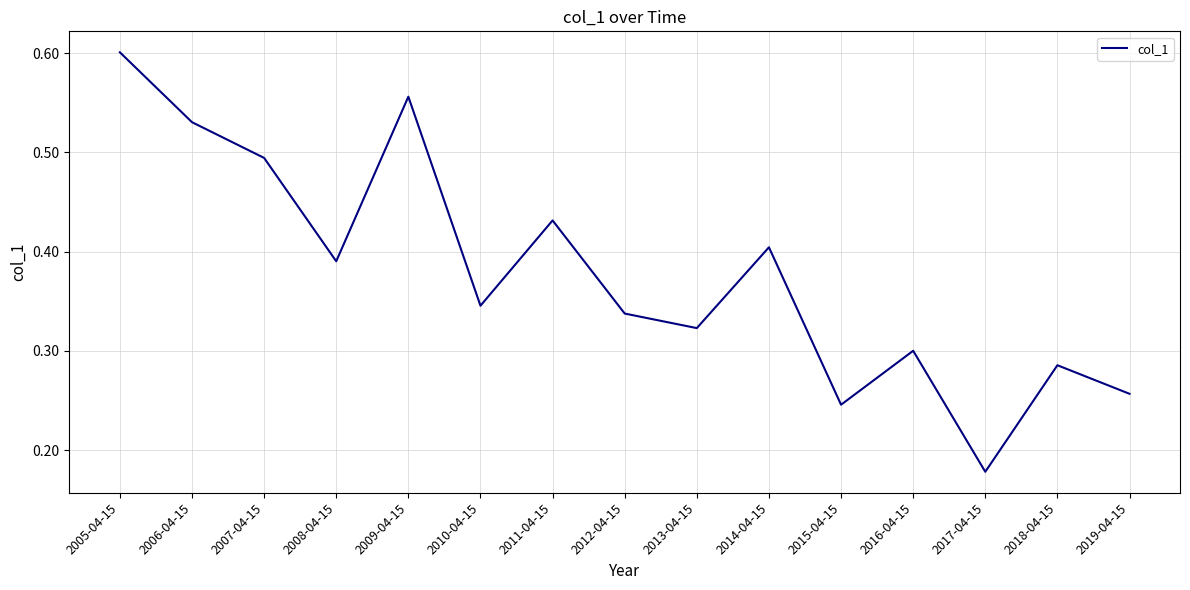

How many lines are shown in the chart?

1